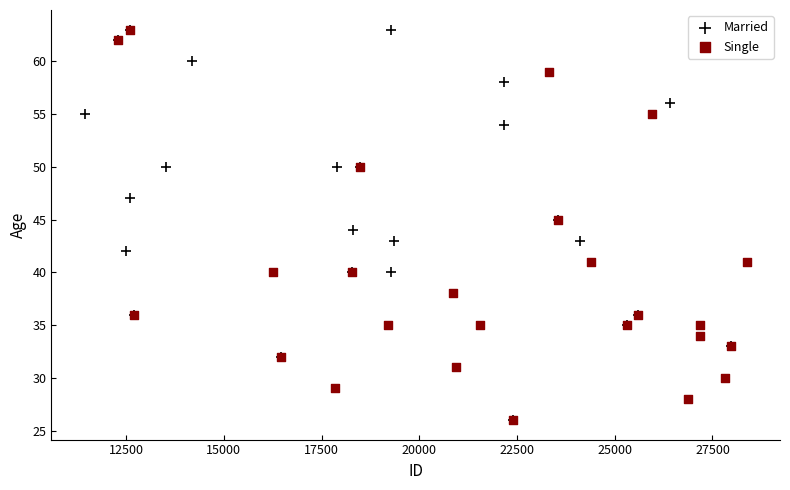

What are all the series names shown in the legend?

Married, Single